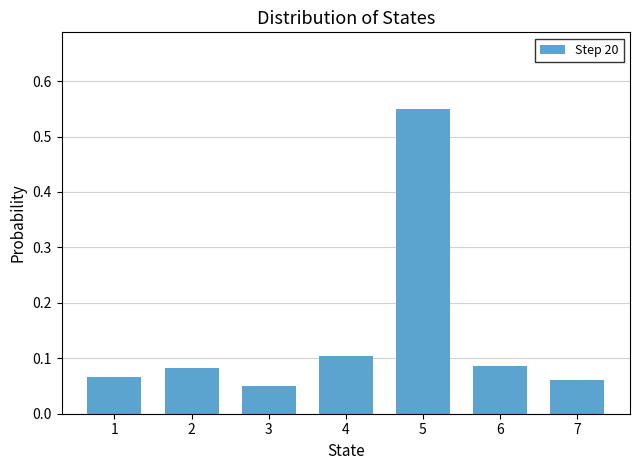

True or false: the data shows 0.1 at 2.

True